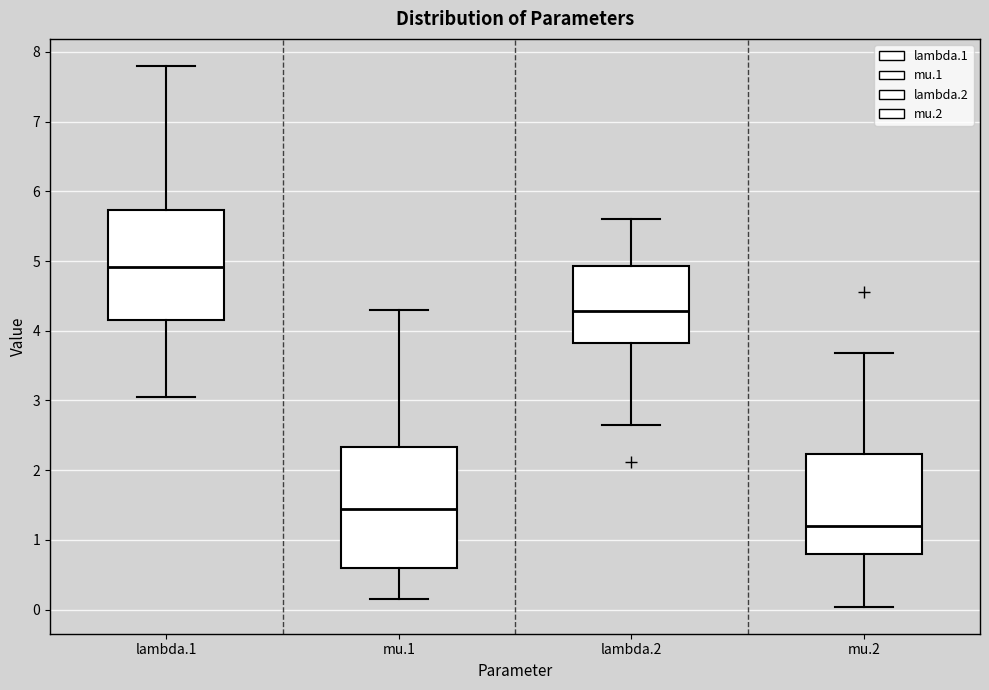

Which box has the lowest median line?

mu.2